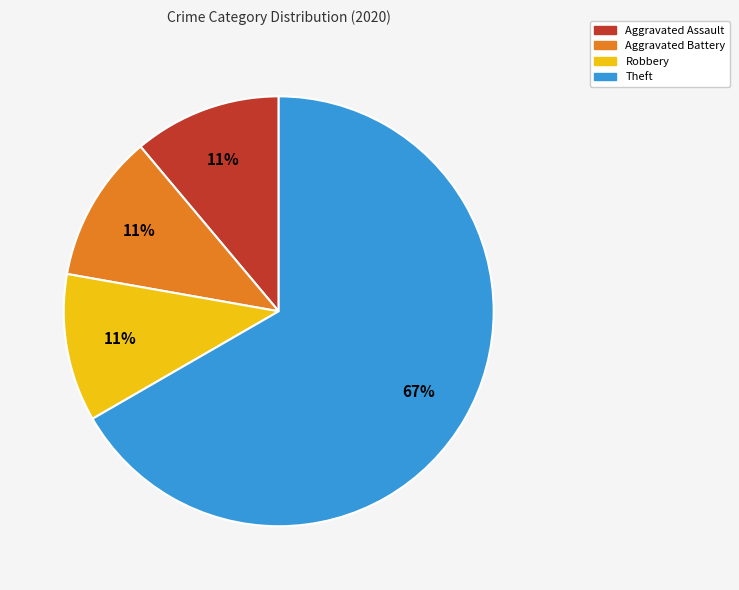

To the nearest percent, what is the combined percentage of Robbery and Aggravated Assault?

22%